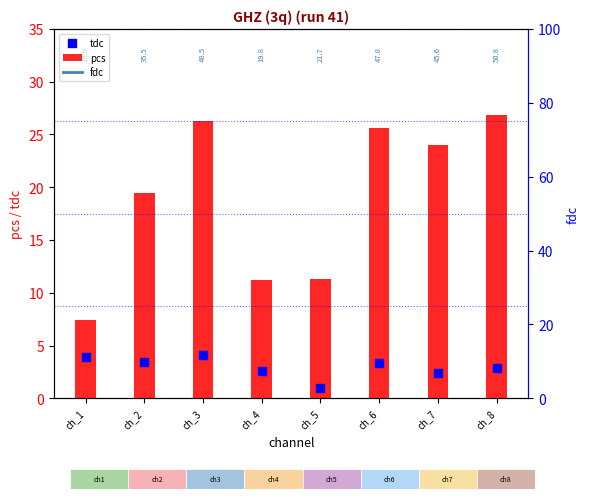

Which series contains the highest Y value?

pcs